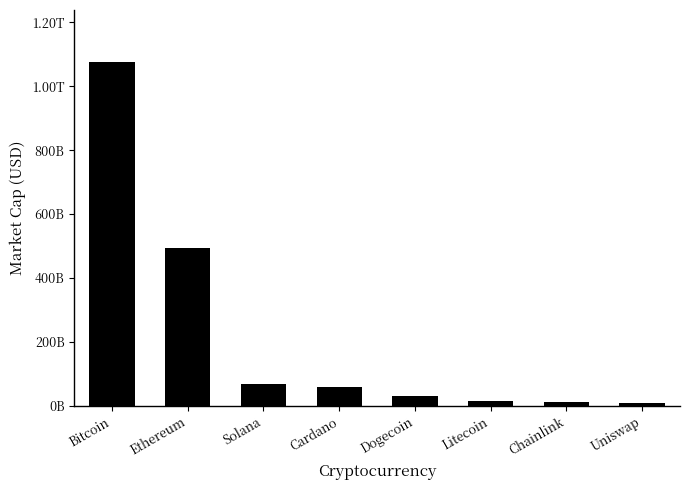

What is the minimum value shown in the chart?

9713252379